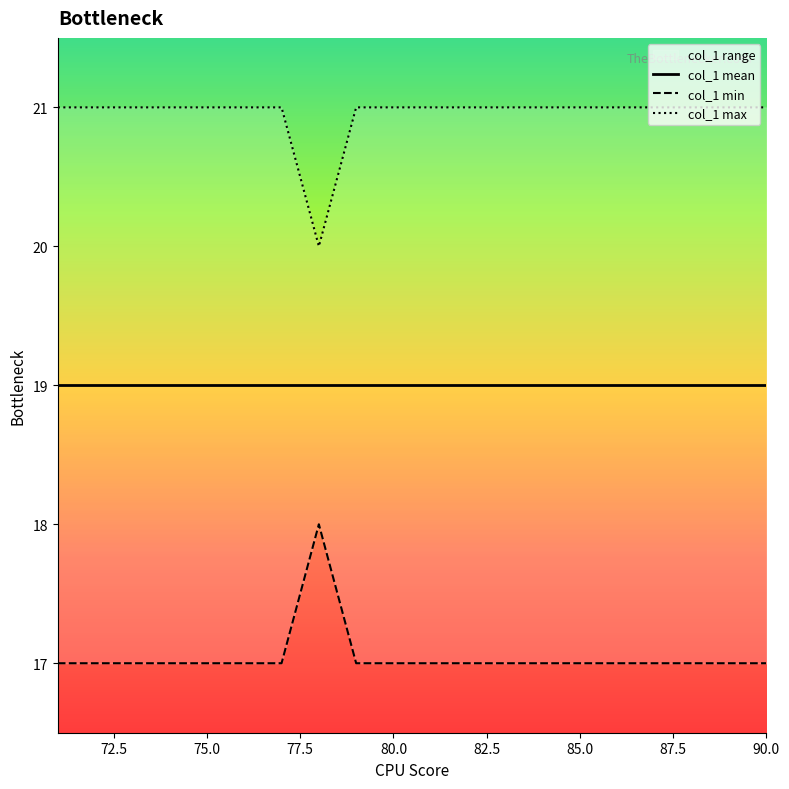

List the series in order of their overall mean, lowest first.

col_1 min, col_1 mean, col_1 max